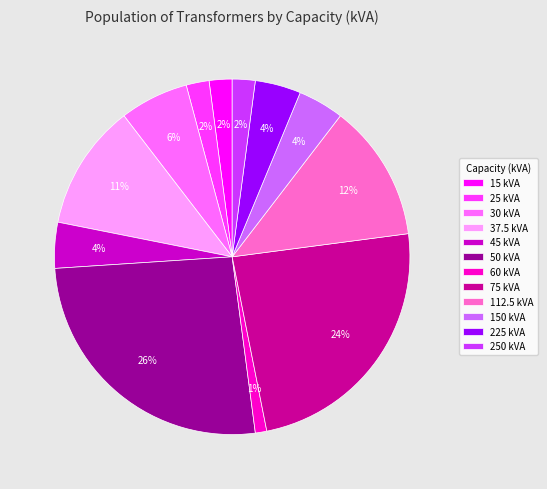

What percentage is the 45 kVA slice, to the nearest percent?

4%